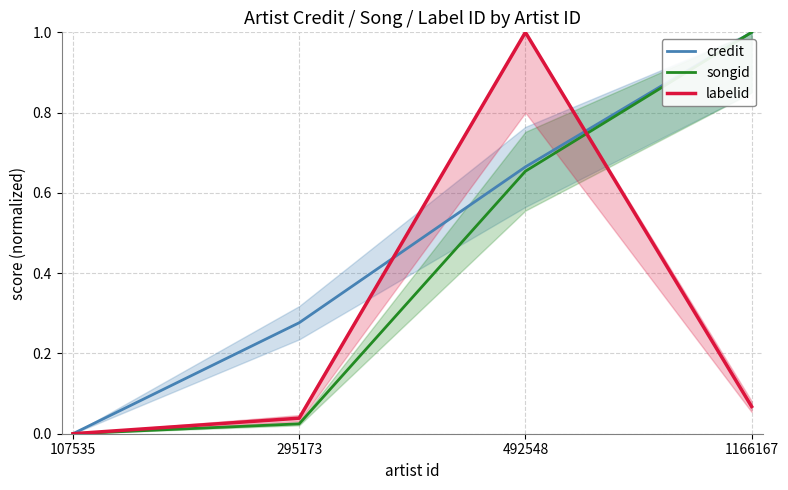

Reading left to right, extract all data points from this chart.

credit: 107535=0.0	295173=0.3	492548=0.7	1166167=1.0
songid: 107535=0.0	295173=0.0	492548=0.7	1166167=1.0
labelid: 107535=0.0	295173=0.0	492548=1.0	1166167=0.1